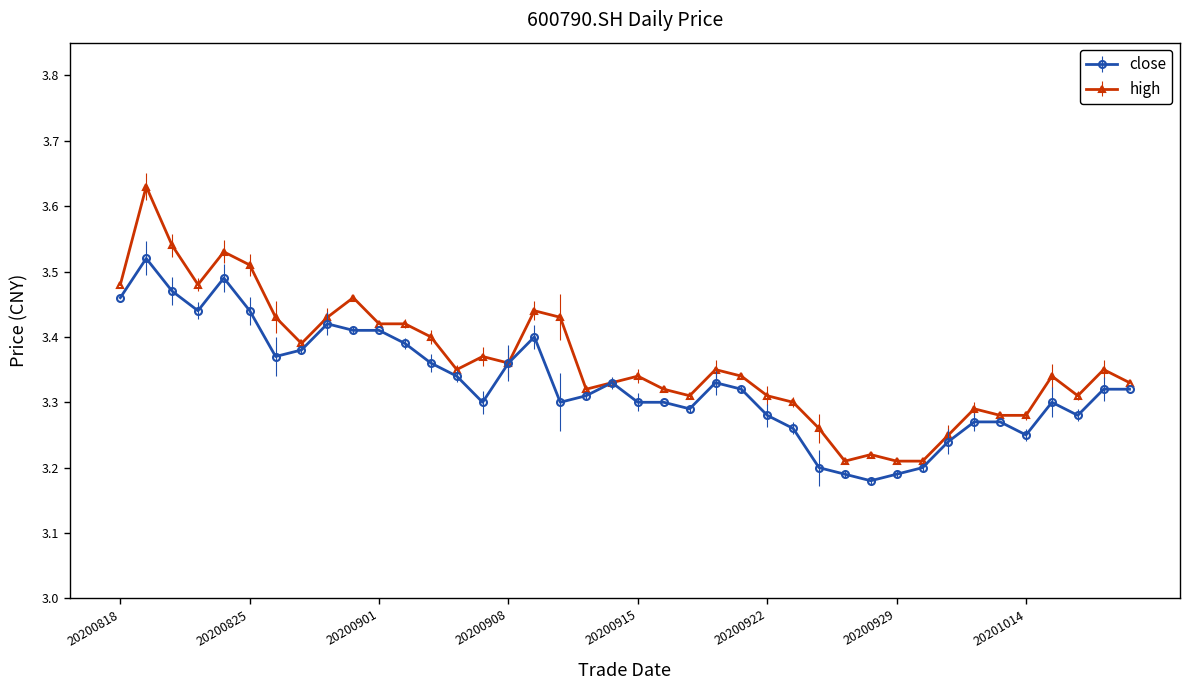

At how many categories does at least one series exceed 3?

40